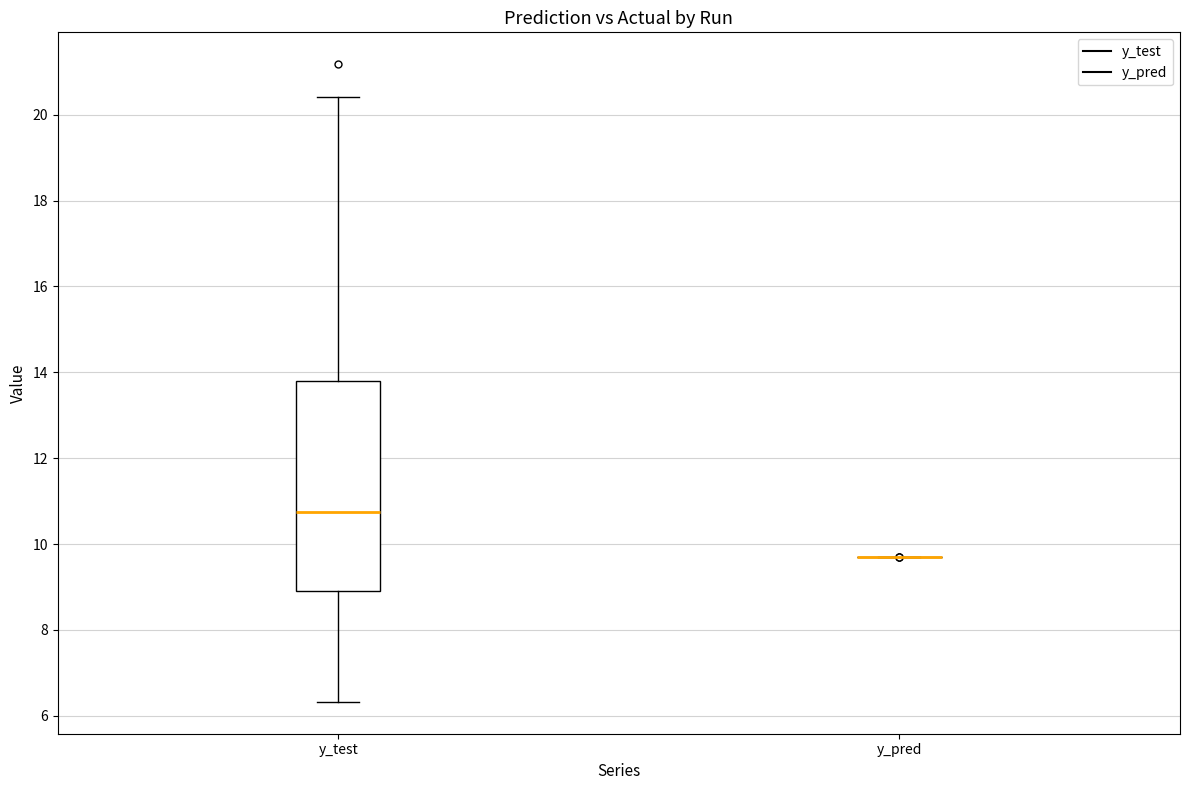

Reading left to right, read every box against the y-axis: the position of its median line, the range the box covers, and the ends of its whiskers. The values are not printed on the chart, so give them approximately, as read against the axis.

y_test: median 10.8, box 9.0 to 13.8, whiskers 6.4 to 20.4
y_pred: box collapsed to a line at 9.8, whiskers 9.8 to 9.8